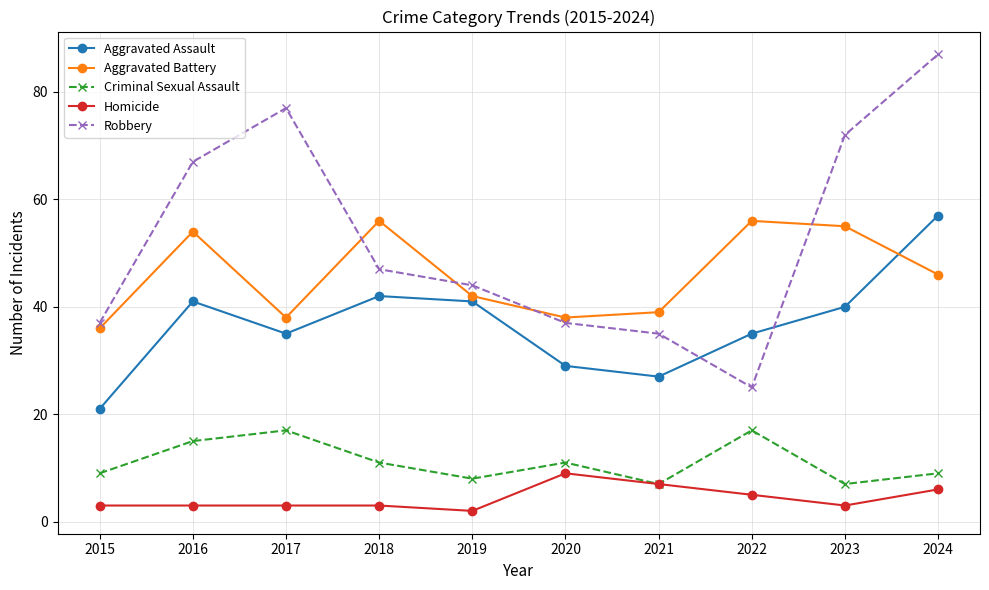

At which label is Robbery closest to 56?

2018